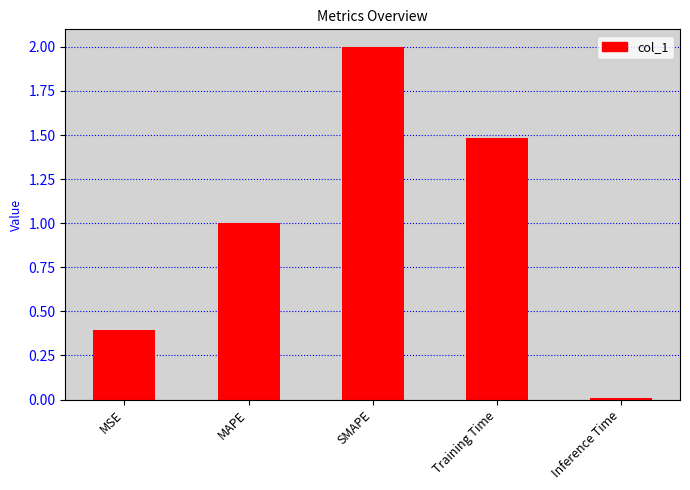

What is the sum of all values?

4.9